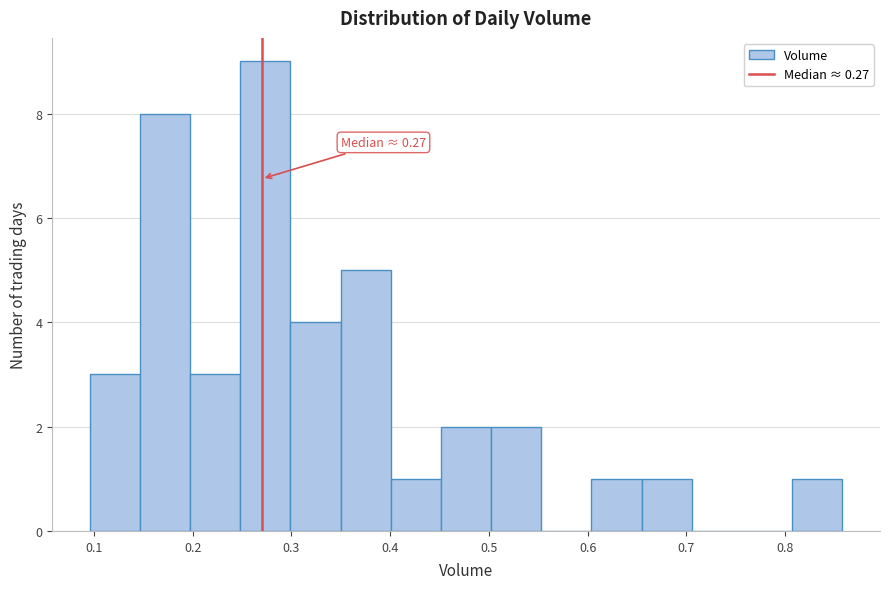

Over which range of the x-axis is the bar tallest?

0.25 to 0.30